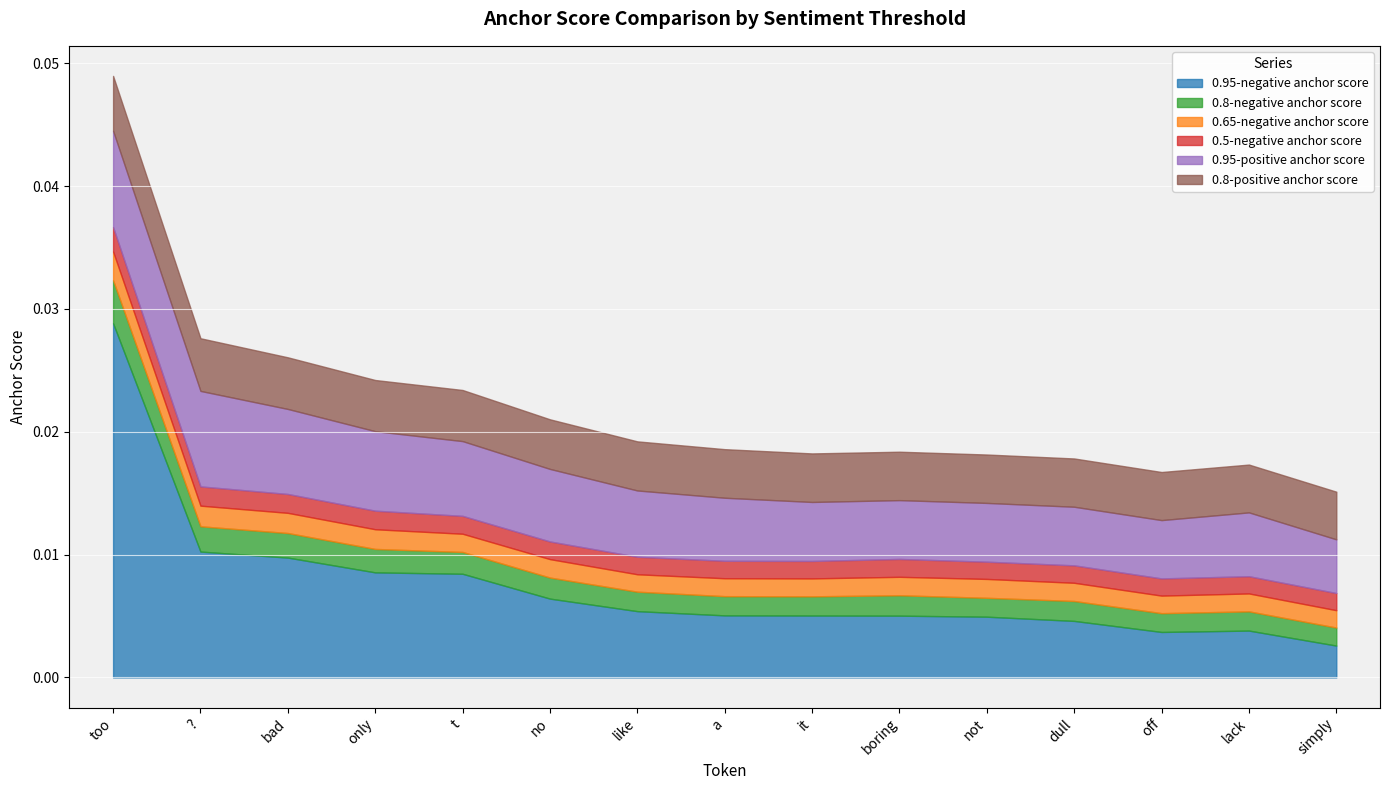

What is the label of the 13th point from the left?

off